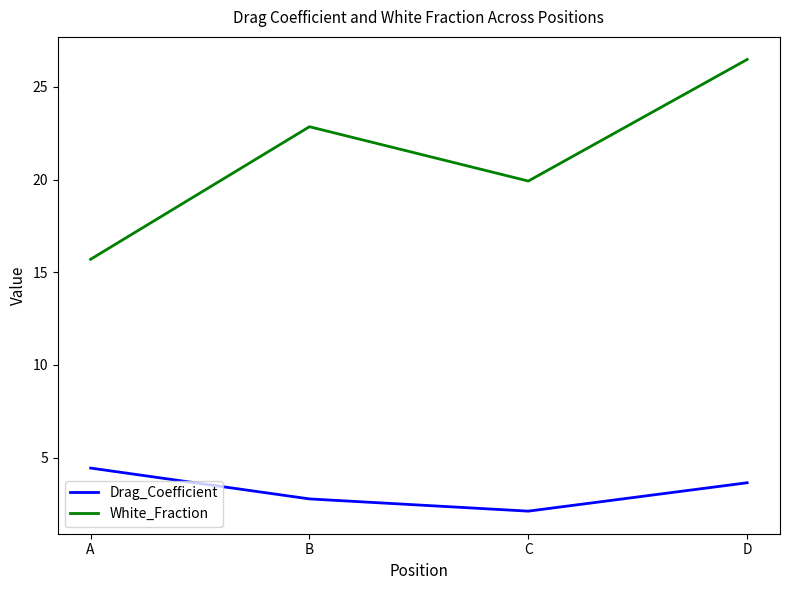

True or false: White_Fraction and Drag_Coefficient intersect in this chart.

False